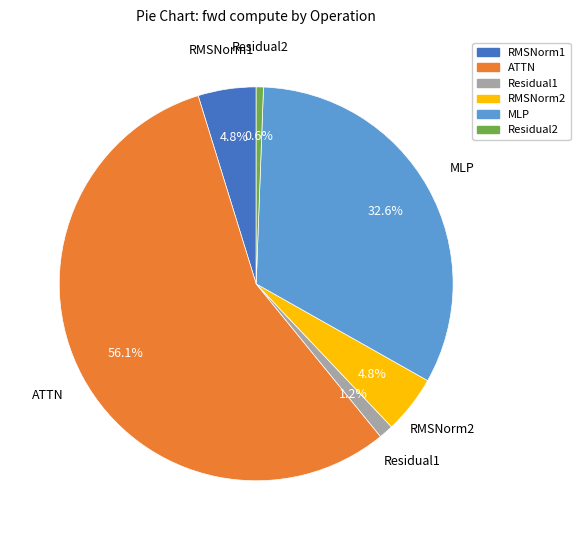

Which category accounts for the majority?

ATTN